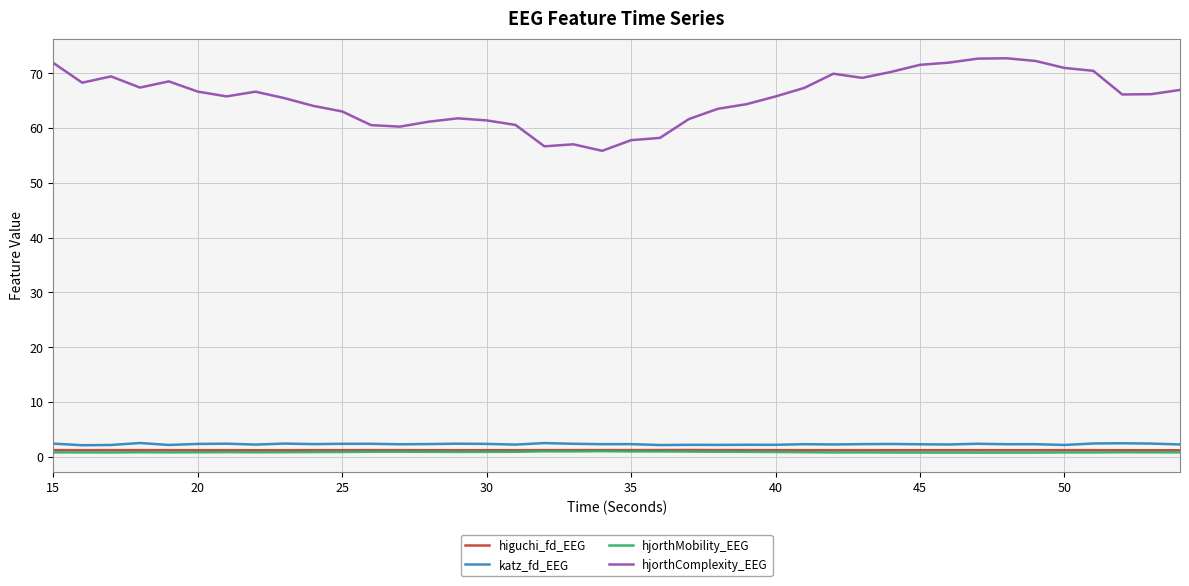

What is the greatest value displayed?

72.7